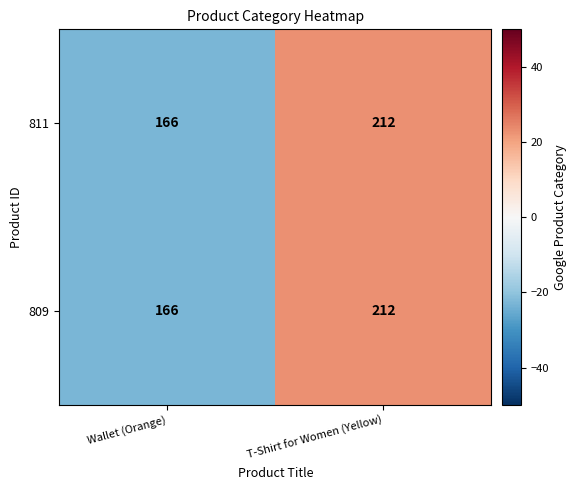

What is the total value across all series at T-Shirt for Women (Yellow)?

424